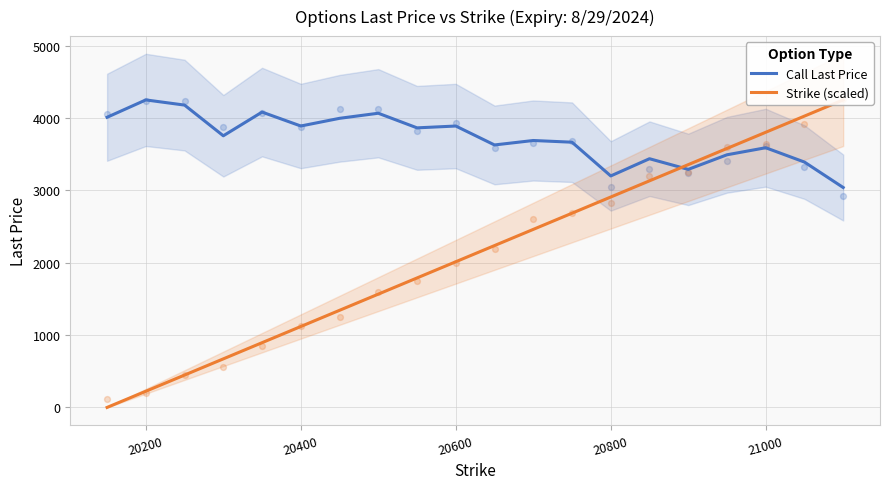

What is the total value across all series at 20200?

4474.7